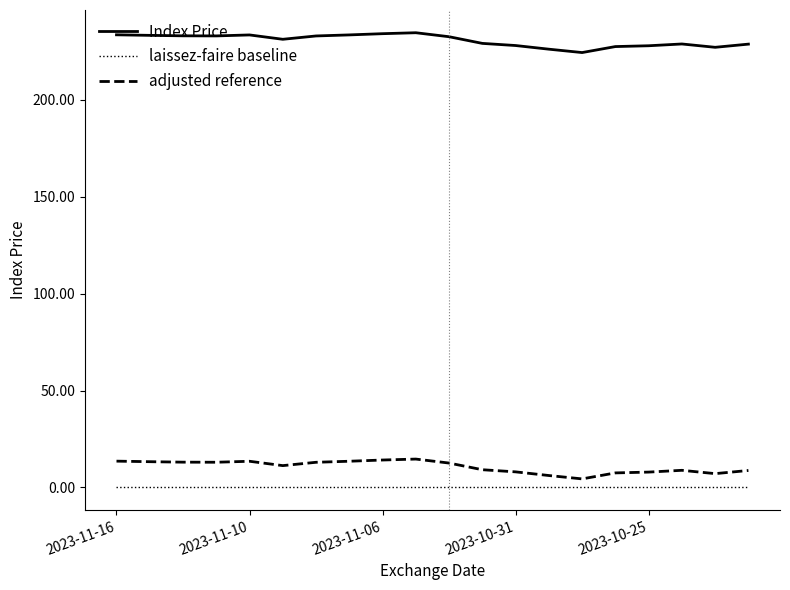

Rank the series by their maximum value, from highest to lowest.

Index Price, adjusted reference, laissez-faire baseline